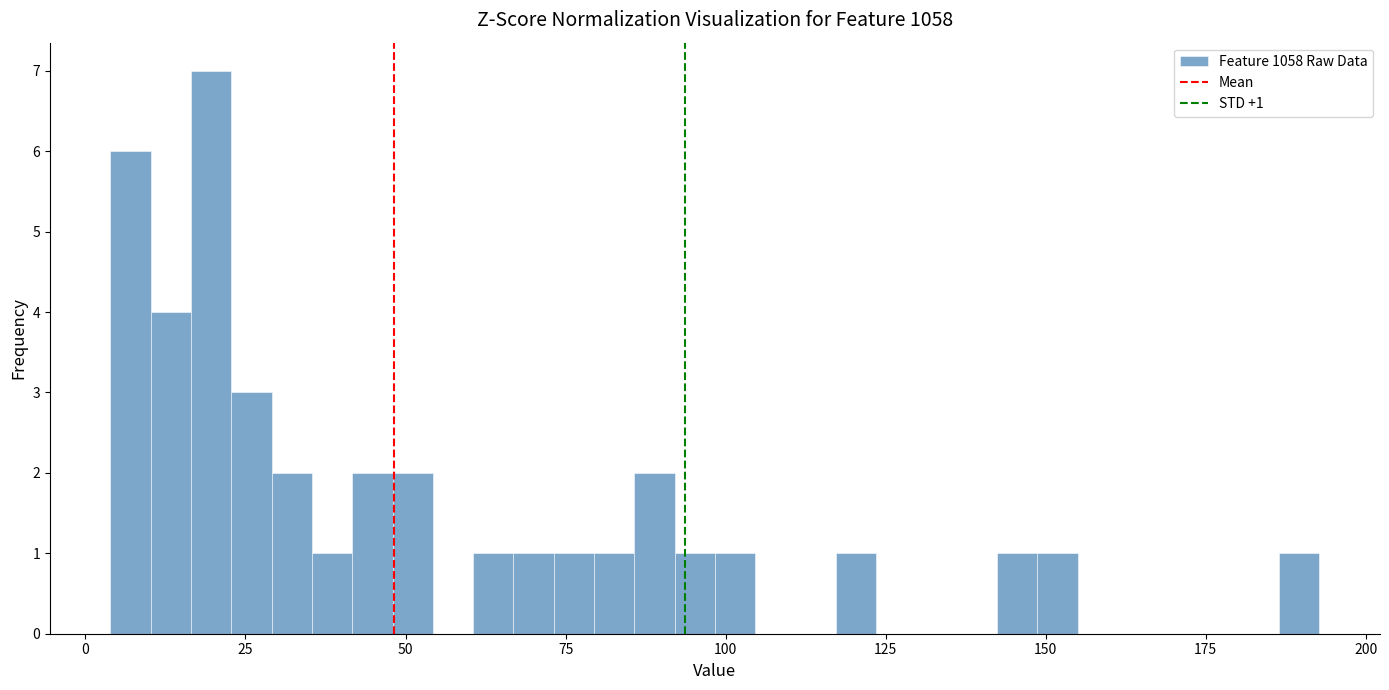

Read against the x-axis, roughly where is the centre of the tallest bar?

20